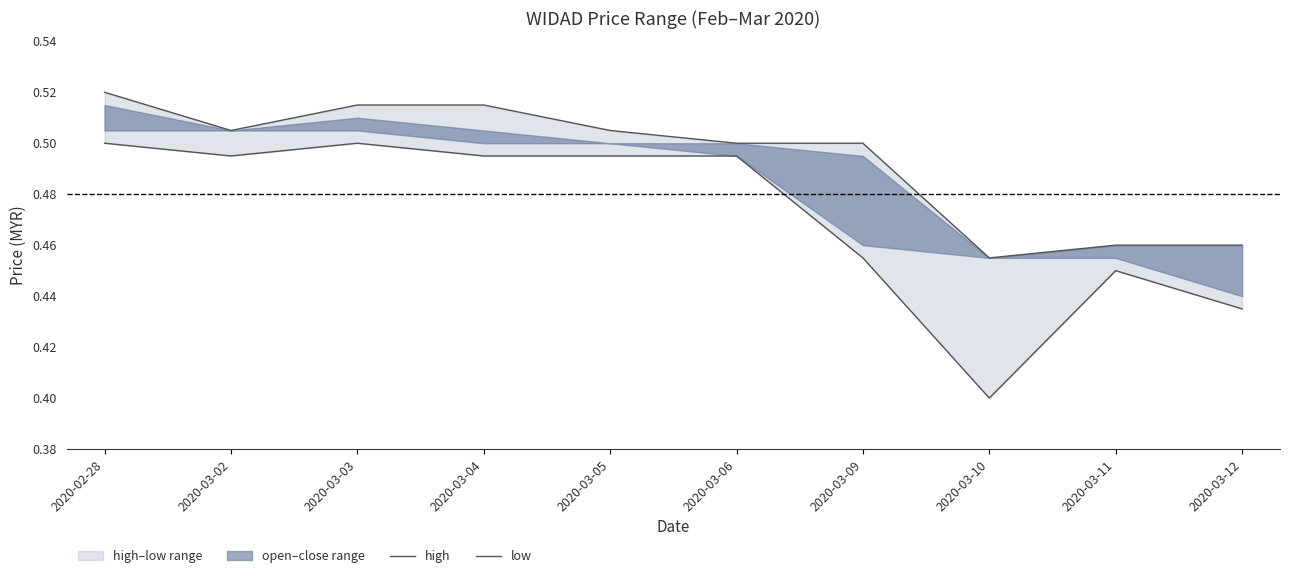

At 2020-03-10, list the series in order from largest to smallest.

high, low